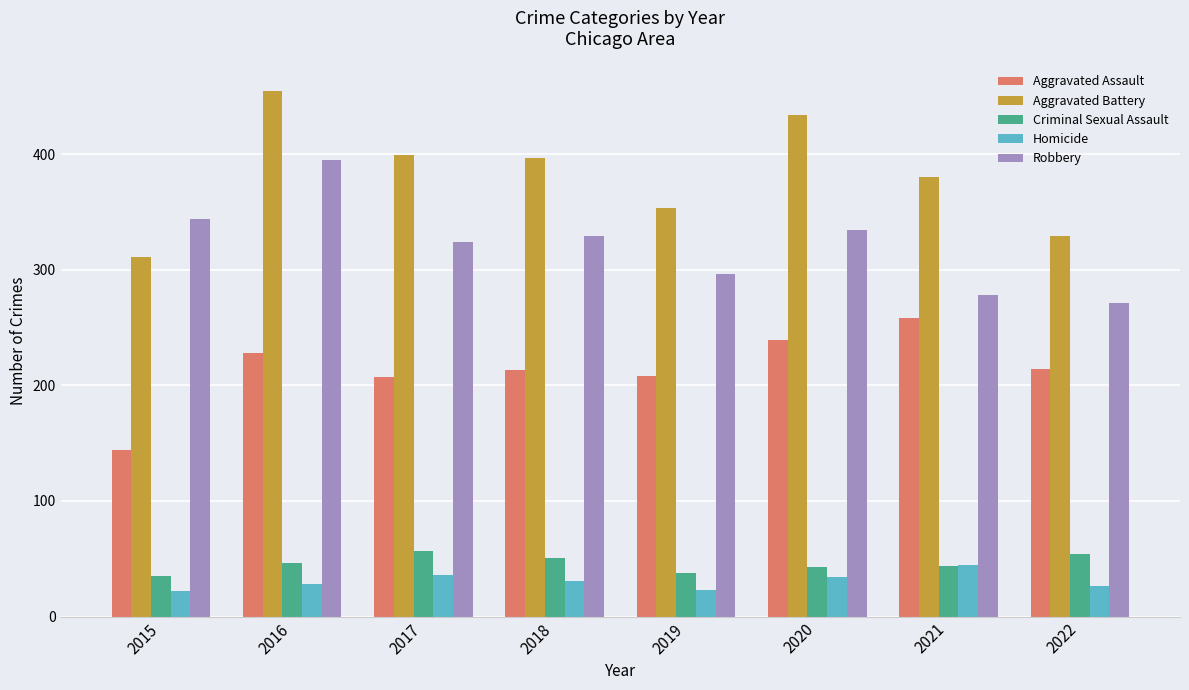

How many bars are there in each group?

5